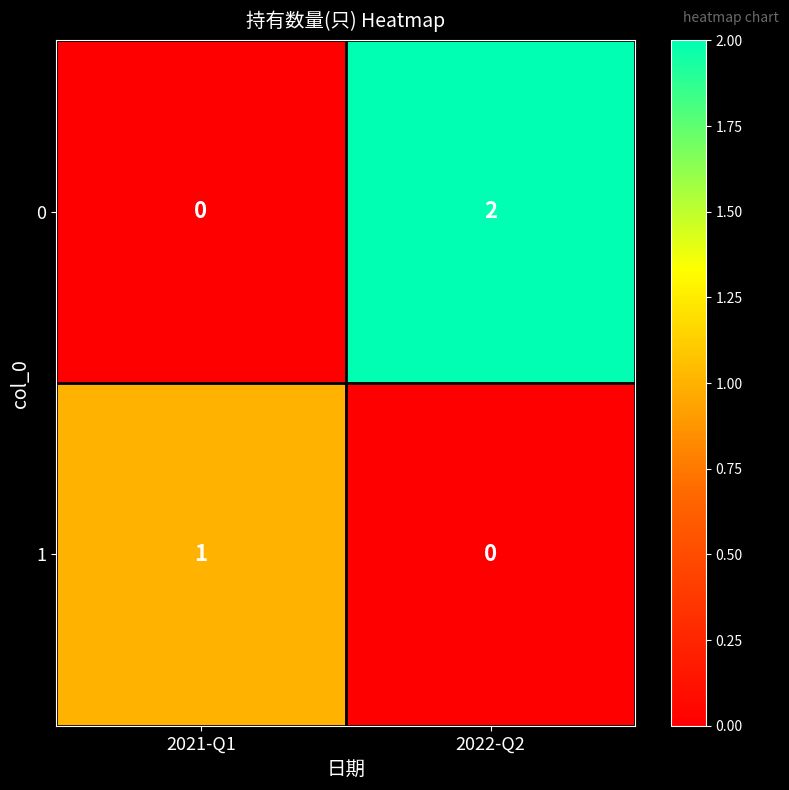

At which label does 1 reach its minimum?

2022-Q2